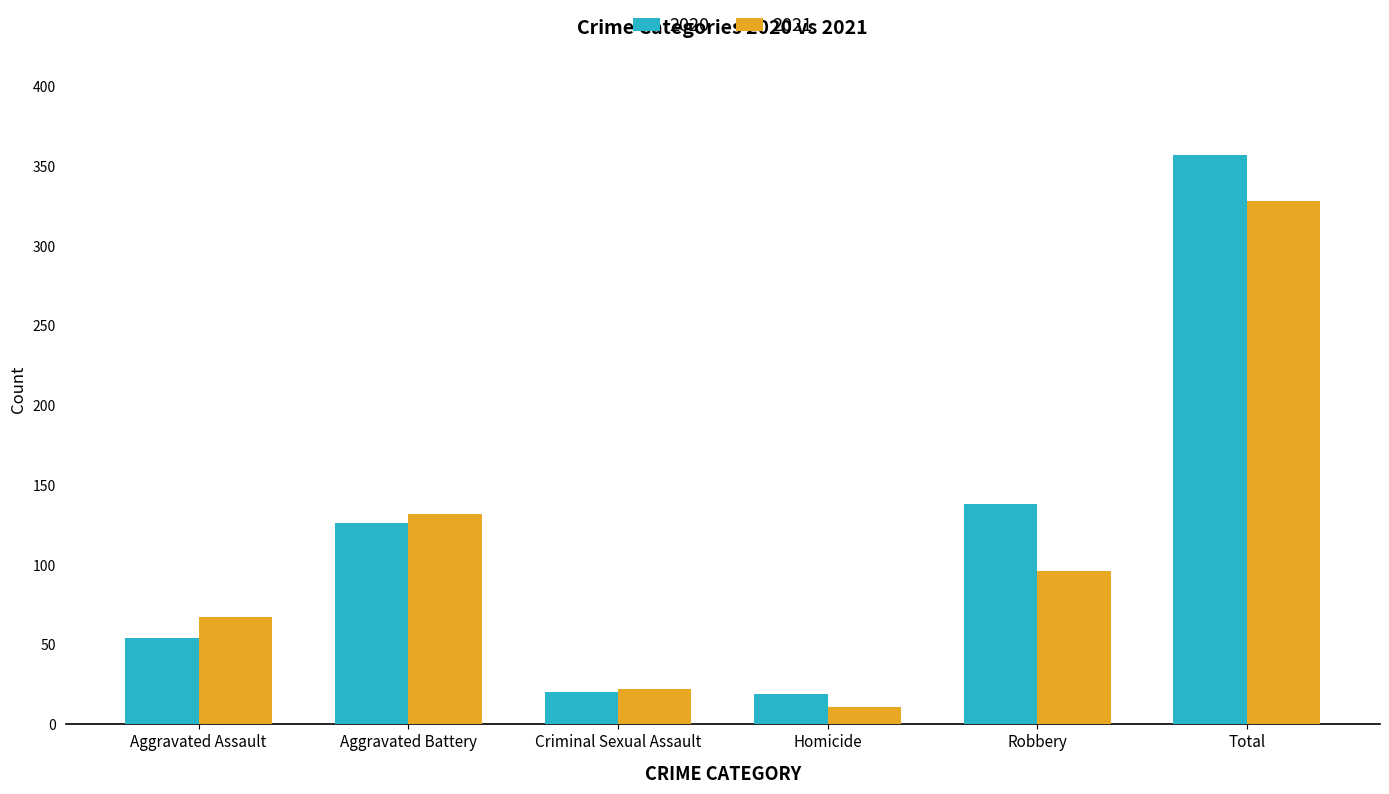

Rank the categories by 2021 value from lowest to highest.

Homicide, Criminal Sexual Assault, Aggravated Assault, Robbery, Aggravated Battery, Total